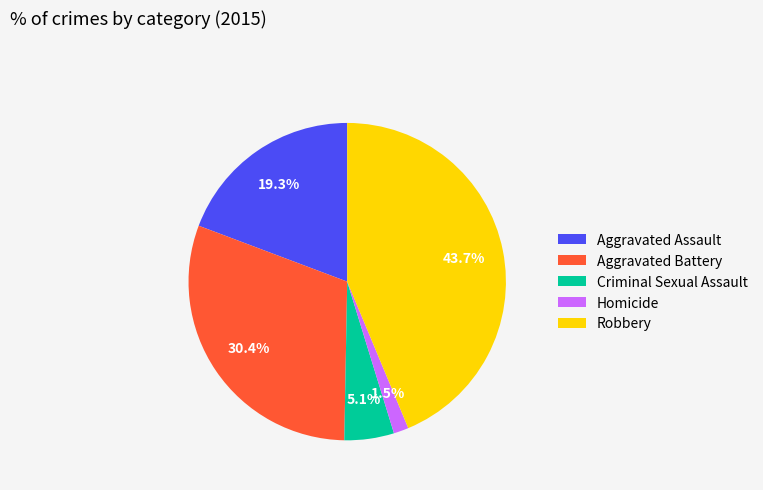

What percentage do Aggravated Assault and Homicide together represent?

20.8%